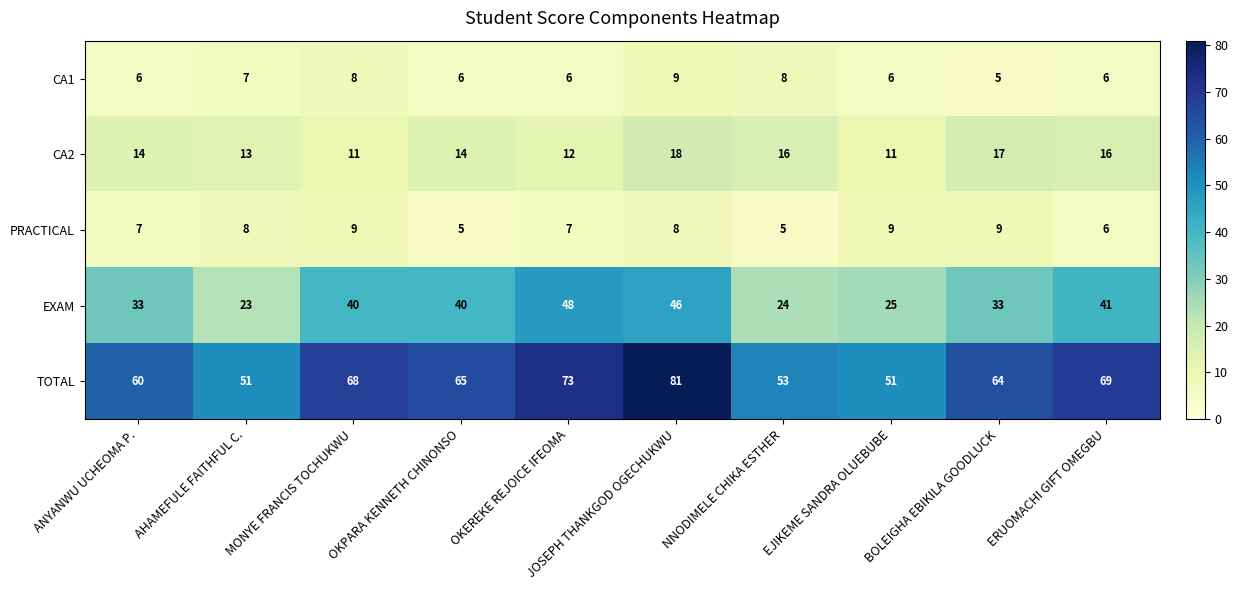

True or false: TOTAL has a value of 69 at ERUOMACHI GIFT OMEGBU.

True